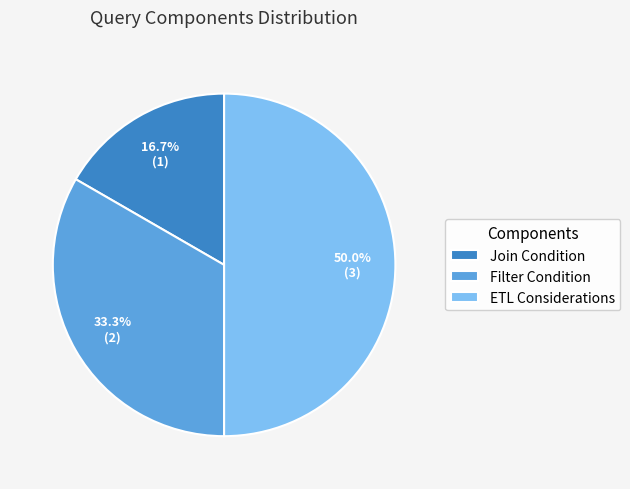

True or false: Join Condition accounts for 17% of the total.

True